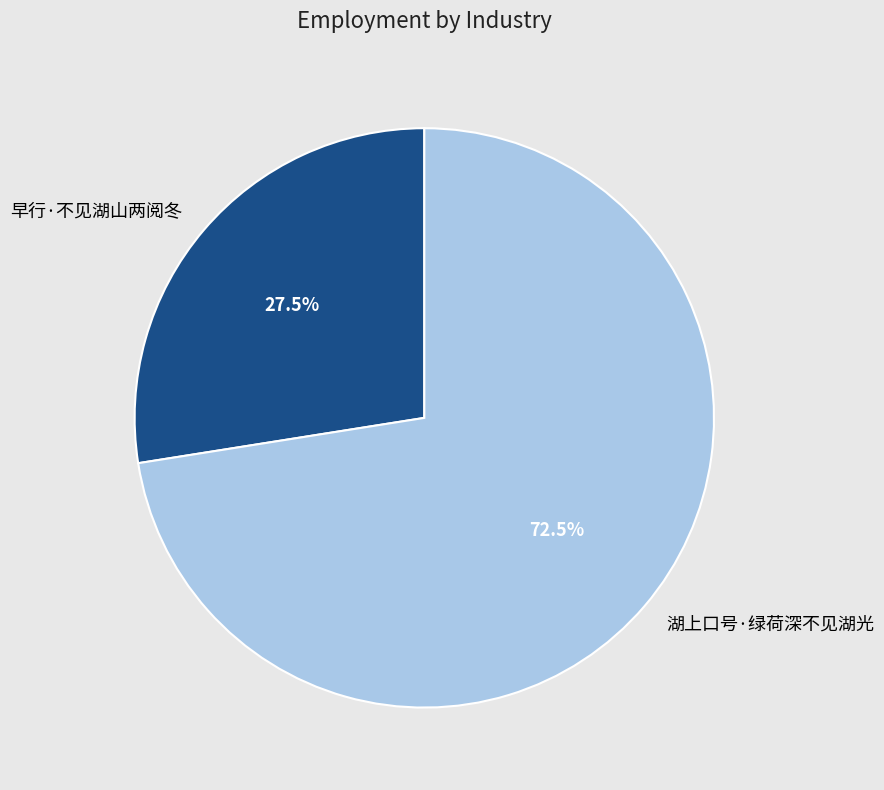

How many slices are in this pie chart?

2